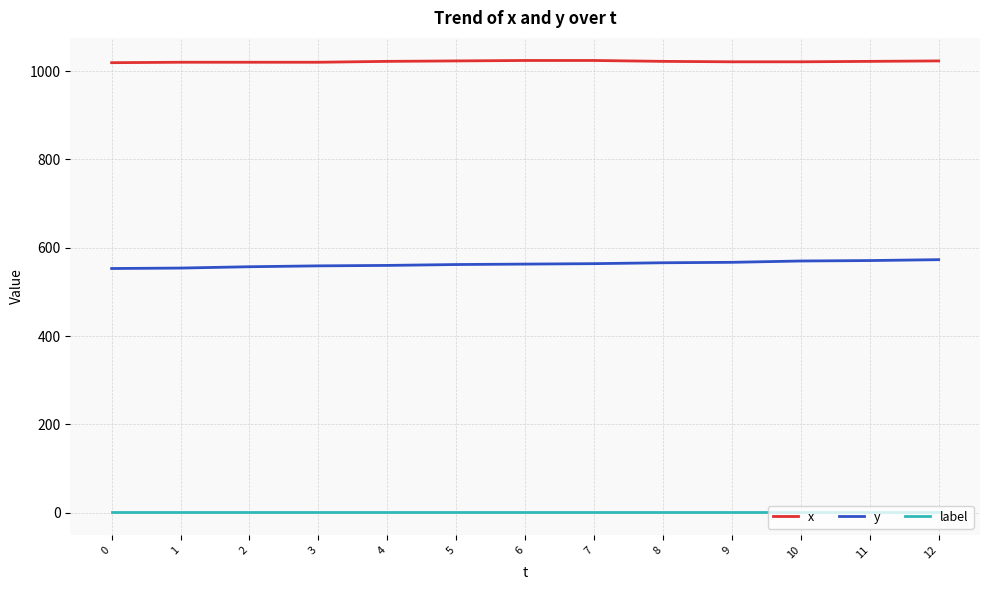

True or false: y and x cross at least once.

False